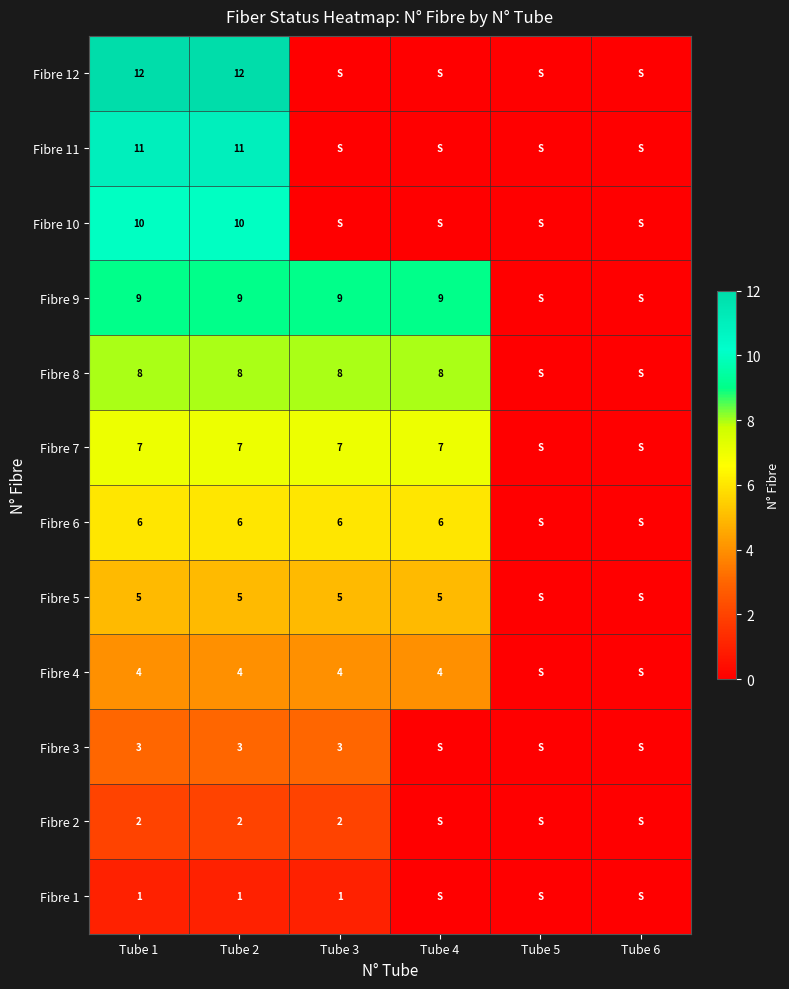

What is the sum of the Fibre 4 values at Tube 2 and Tube 1?

8